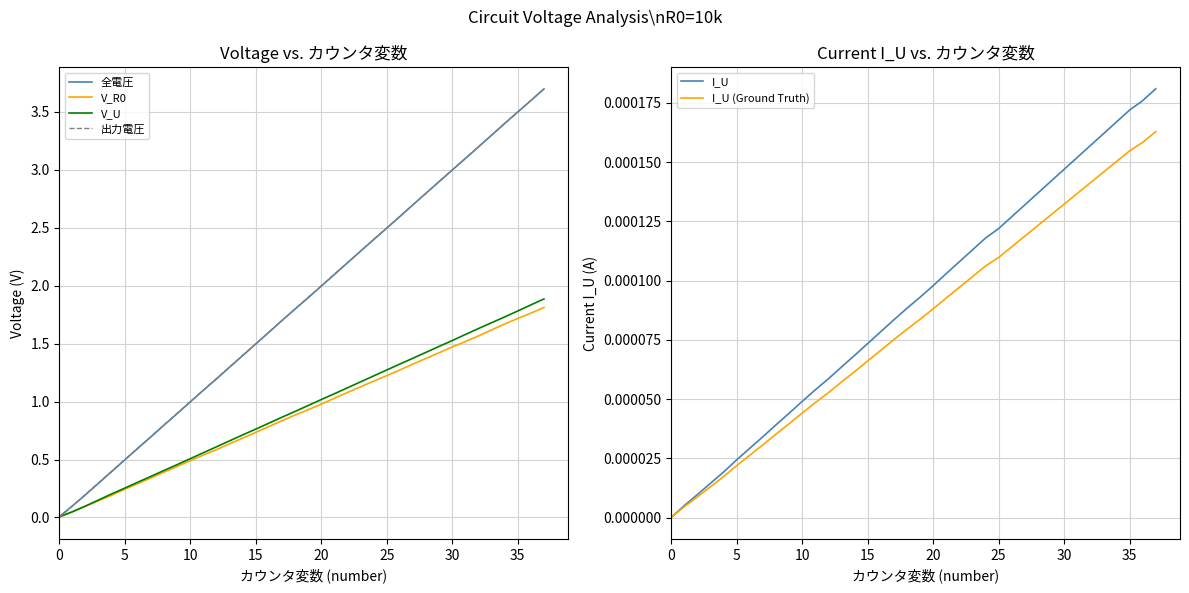

Is the value of 出力電圧 at 30 greater than the value of V_U at 5?

Yes